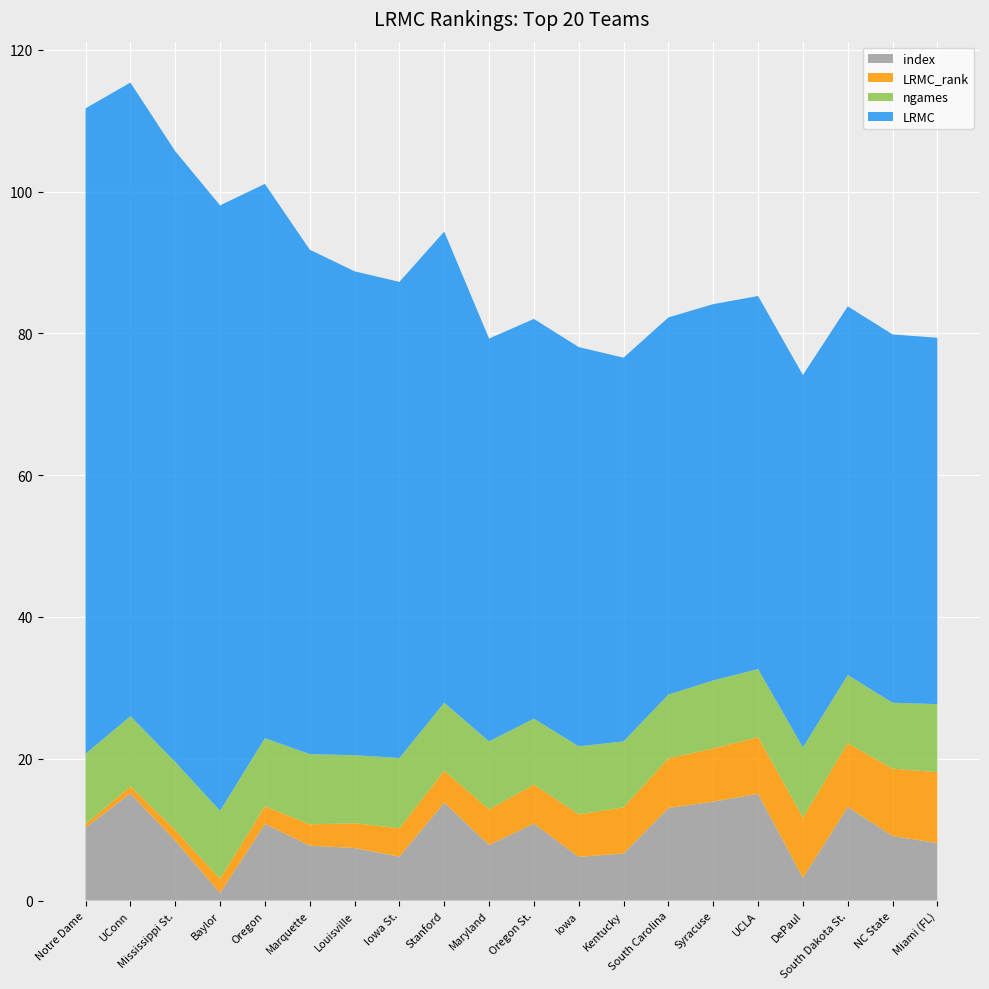

What is the total value across all series at Iowa St.?

87.3